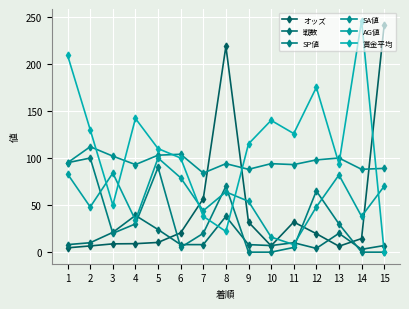

Reading left to right, what are all the values shown in this chart?

オッズ: 4.6	6.6	8.8	9.0	10.3	20.5	56.8	218.7	31.9	6.7	32.0	19.6	6.3	14.4	241.2
戦数: 8.0	10.0	21.0	39.0	24.0	8.0	8.0	38.0	8.0	7.0	10.0	4.0	20.0	3.0	7.0
SP値: 95.0	100.0	20.0	30.0	90.0	5.0	20.0	70.0	0.0	0.0	5.0	65.0	30.0	0.0	0.0
SA値: 95.0	112.0	102.0	93.0	103.0	104.0	84.0	94.0	88.0	94.0	93.0	98.0	100.0	88.0	89.0
AG値: 83.0	48.0	84.0	34.0	100.0	79.0	44.0	64.0	54.0	16.0	8.0	48.0	82.0	38.0	70.0
賞金平均: 209.0	130.0	50.0	142.0	110.0	100.0	38.0	22.0	115.0	140.0	126.0	175.0	94.0	246.0	0.0